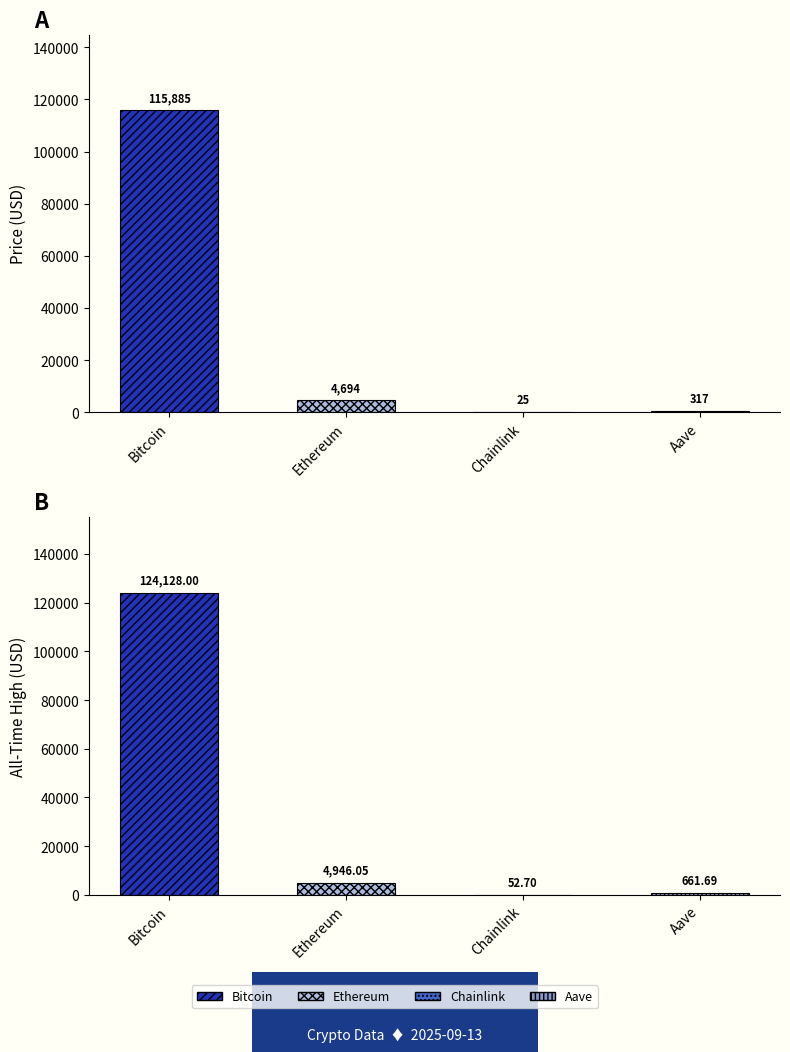

The price series shows 7621.2 at Ethereum. True or false?

False